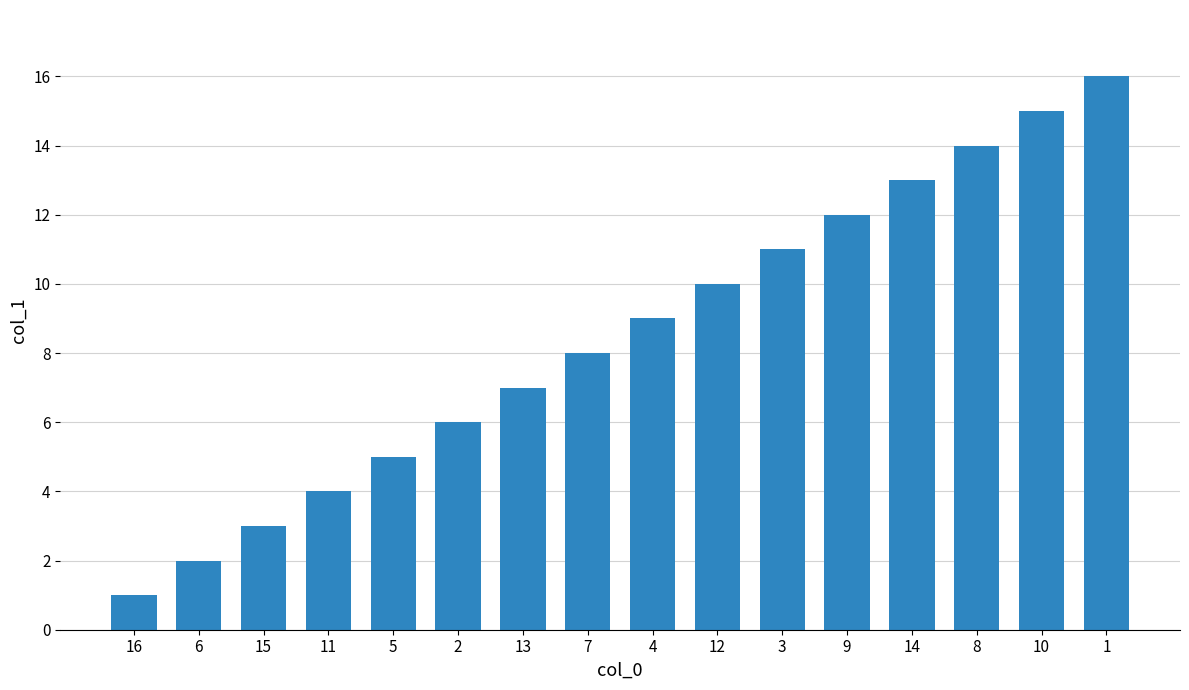

What position from the right is 4?

8